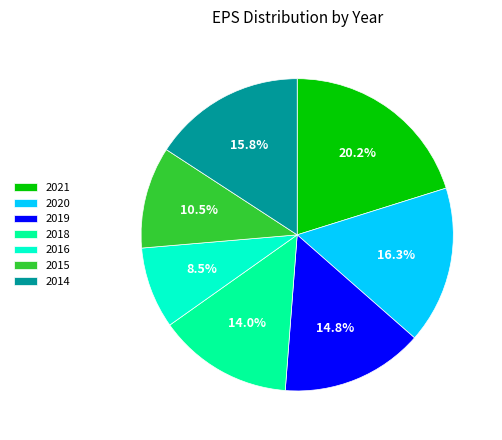

What percentage is NOT represented by 2019?

85.2%